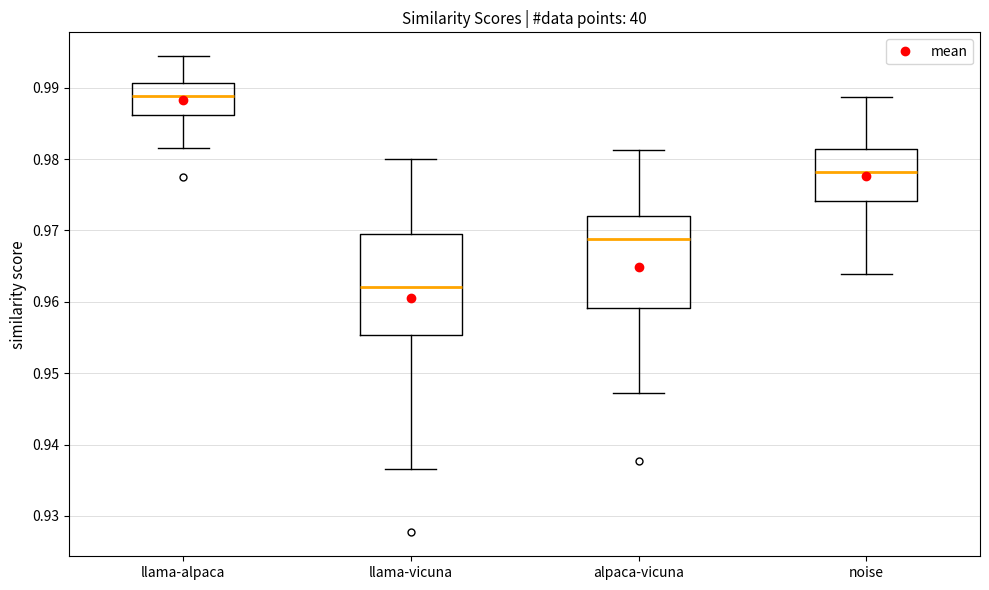

Which box's median line is the highest?

llama-alpaca